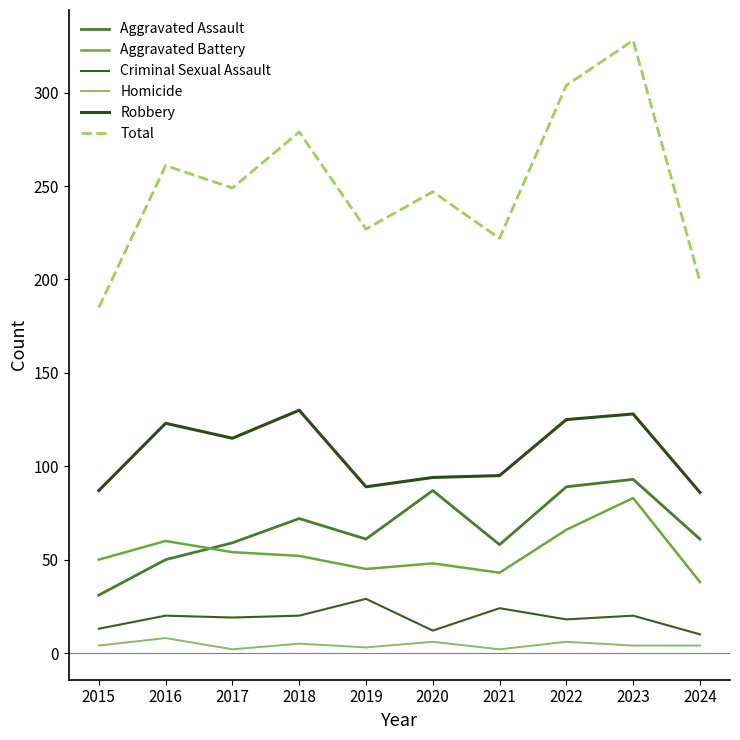

True or false: Aggravated Battery has more than 2 interior local peaks.

True